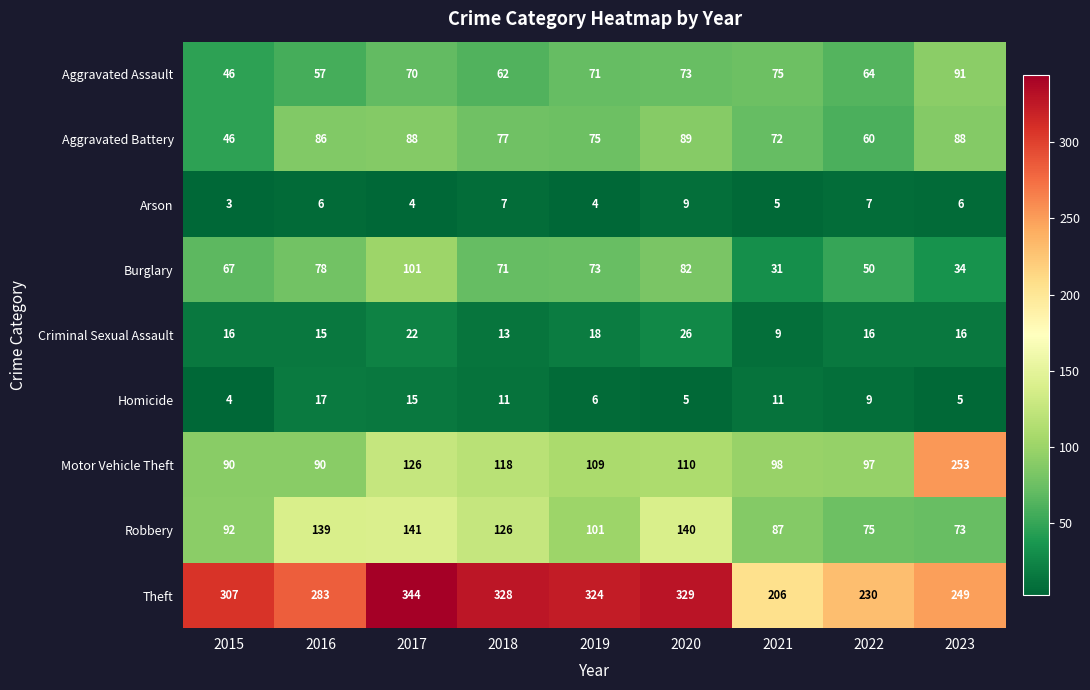

How many series are shown in this chart?

9